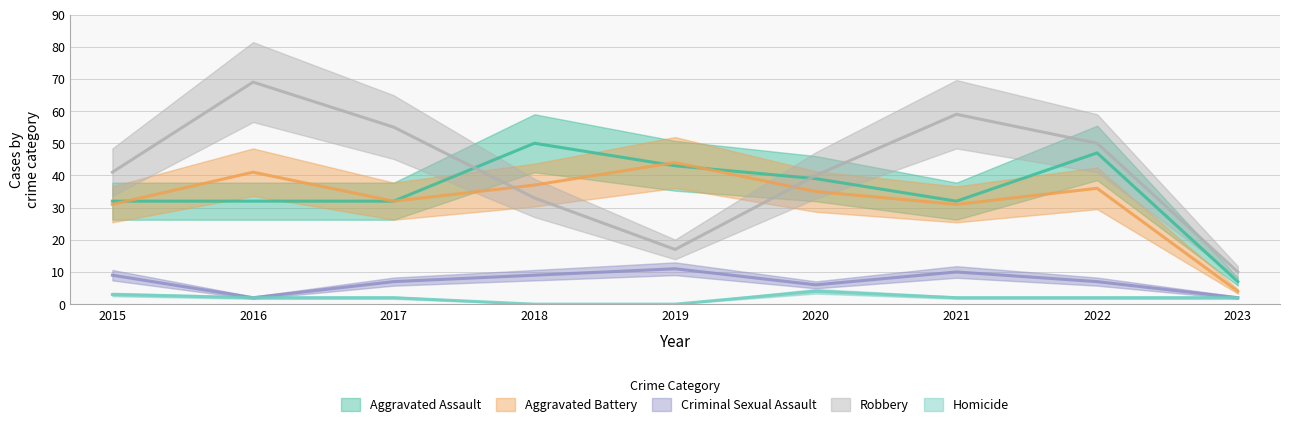

True or false: Criminal Sexual Assault has more than 0 interior local peaks.

True